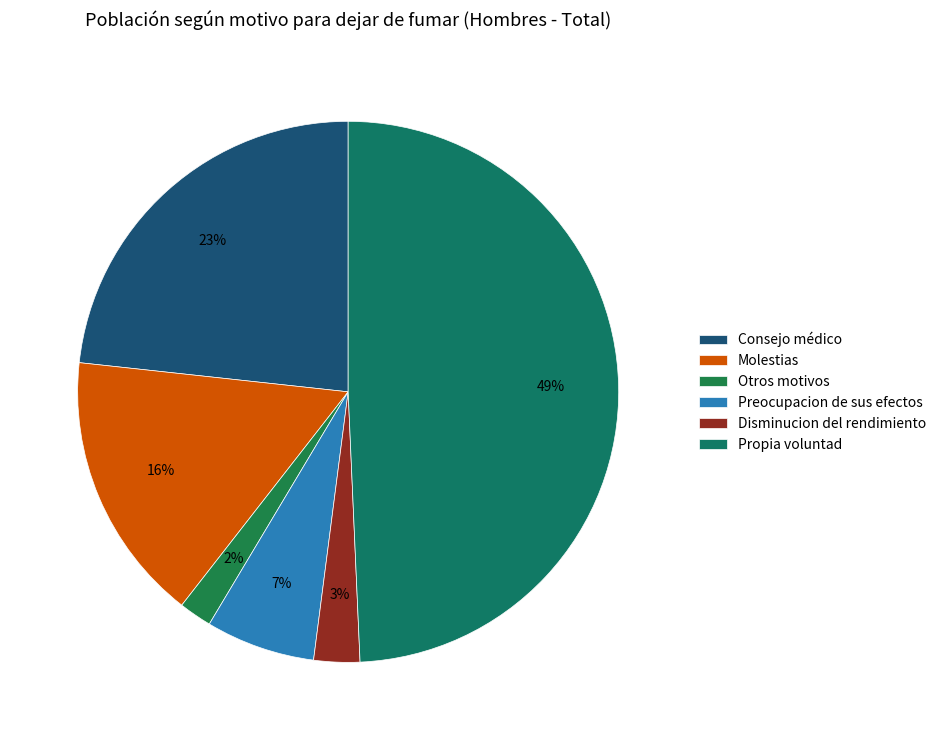

To the nearest percent, what is the average slice percentage?

17%